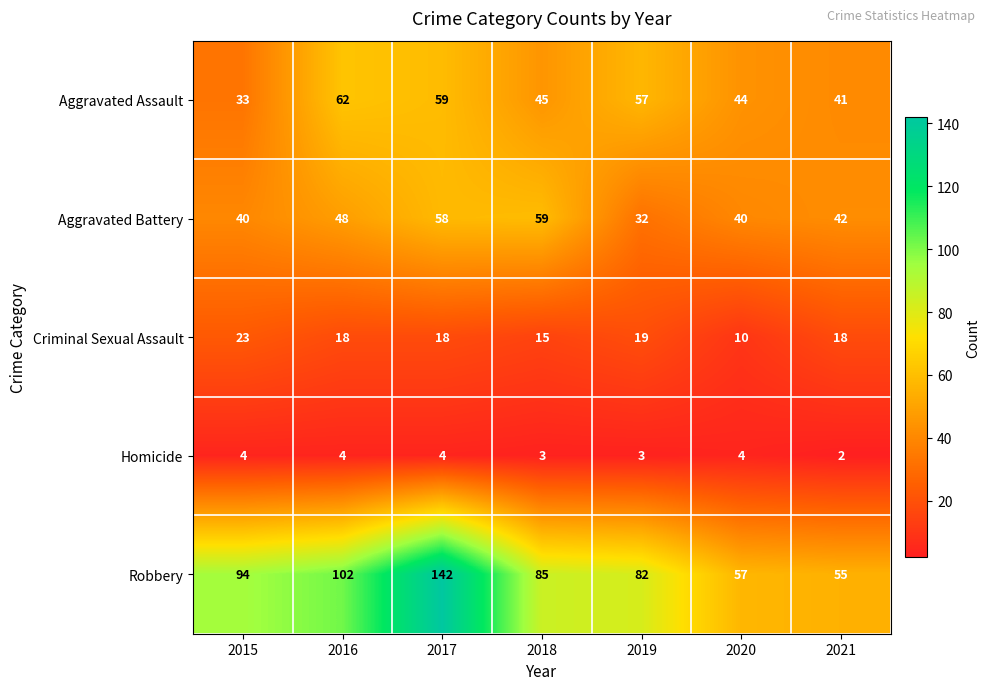

Which series has the widest spread of values?

Robbery